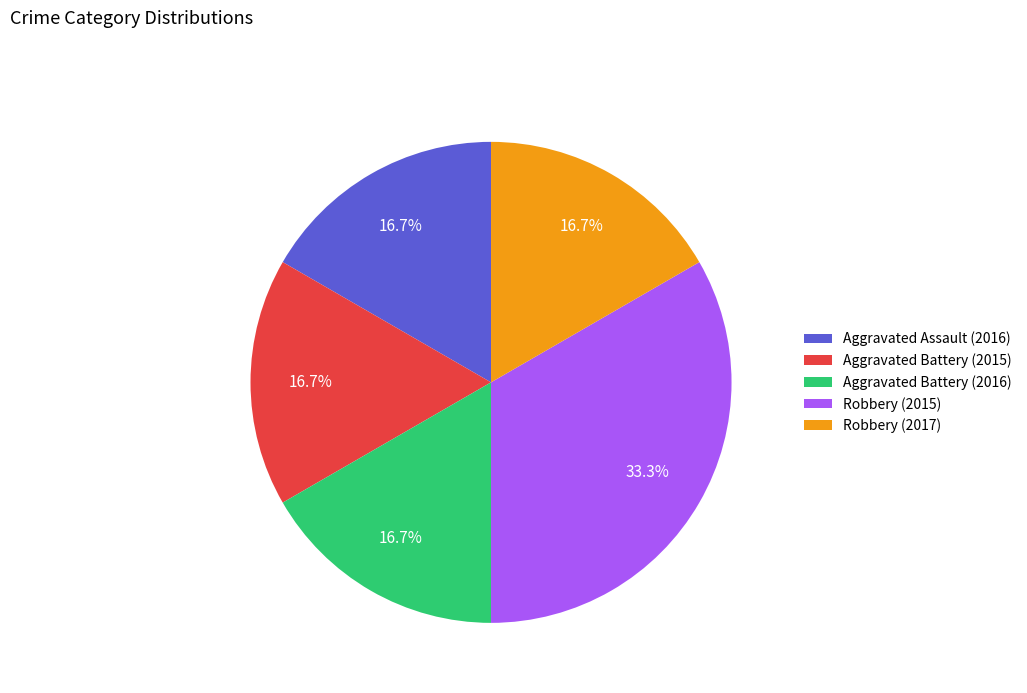

Combined, what portion of the pie is Aggravated Battery (2015) and Robbery (2015)?

50.0%